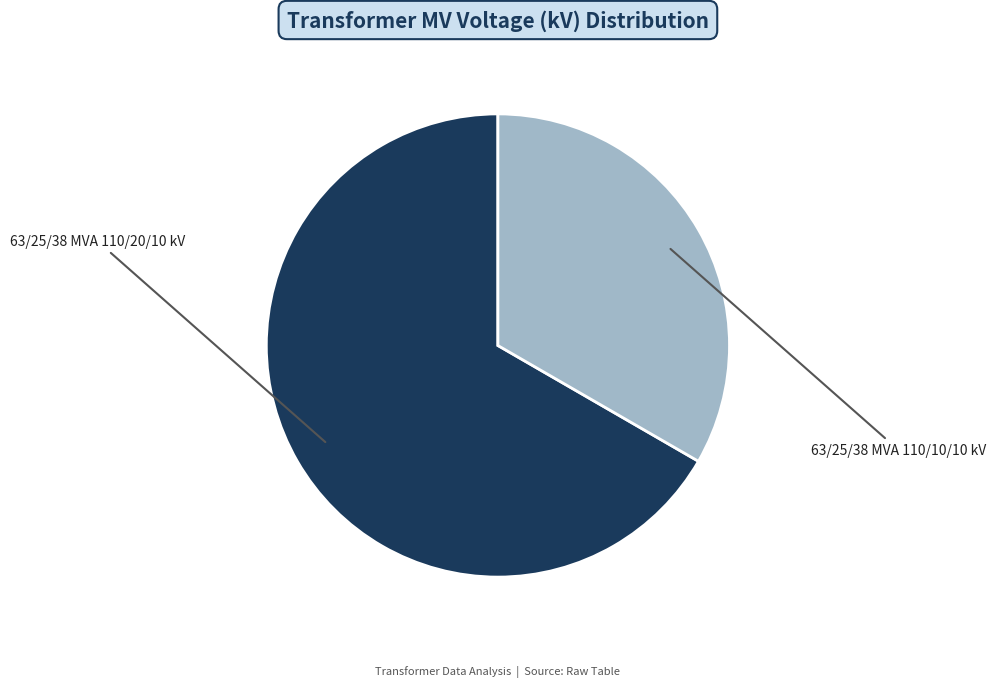

What is the ratio of the value at 63/25/38 MVA 110/20/10 kV to the value at 63/25/38 MVA 110/10/10 kV?

2.0